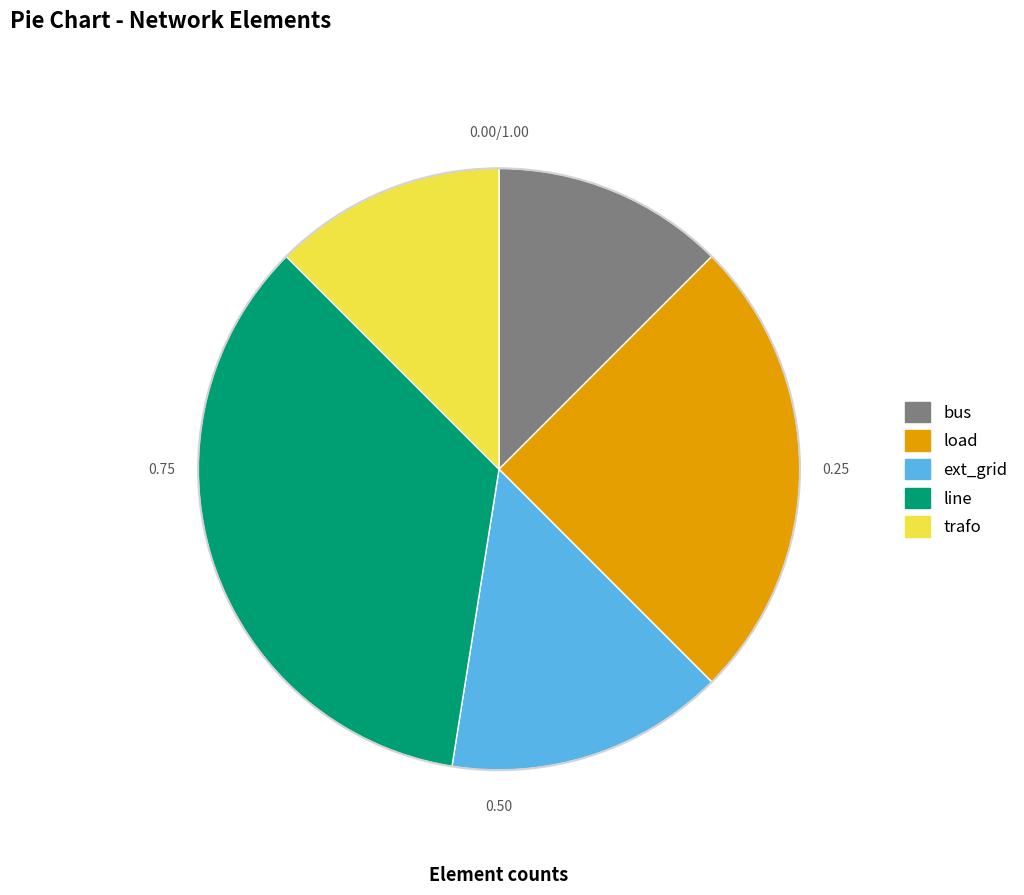

Is ext_grid the majority of the pie?

No